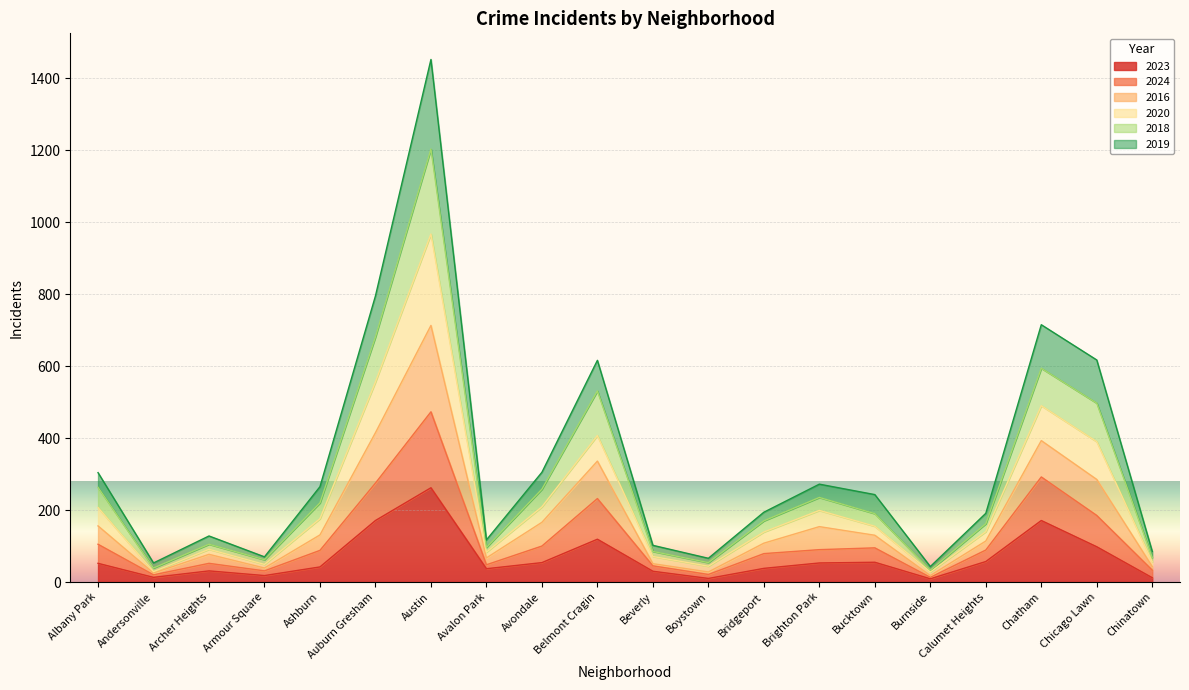

True or false: 2016 and 2018 intersect in this chart.

False